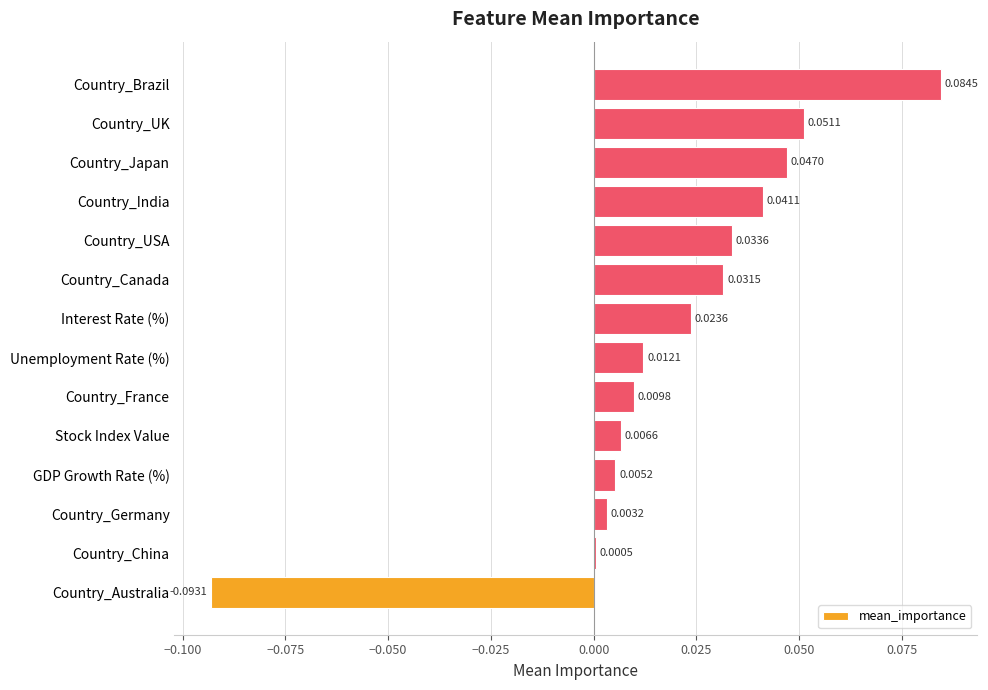

At which category does the chart reach its peak across all series?

Country_Brazil